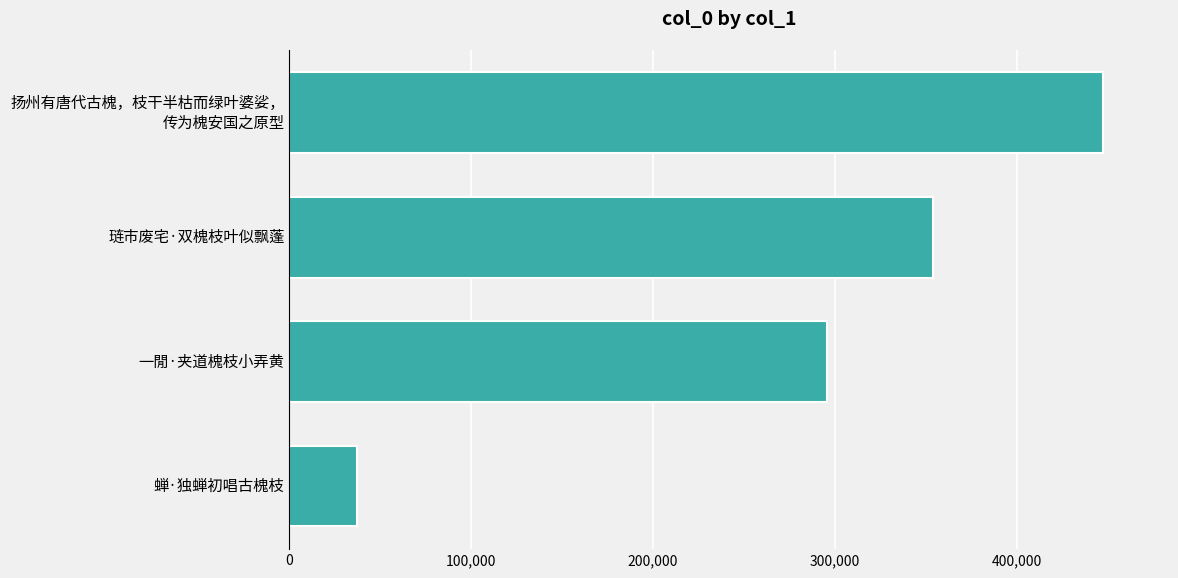

What is the difference between the second highest and second lowest values?

58555